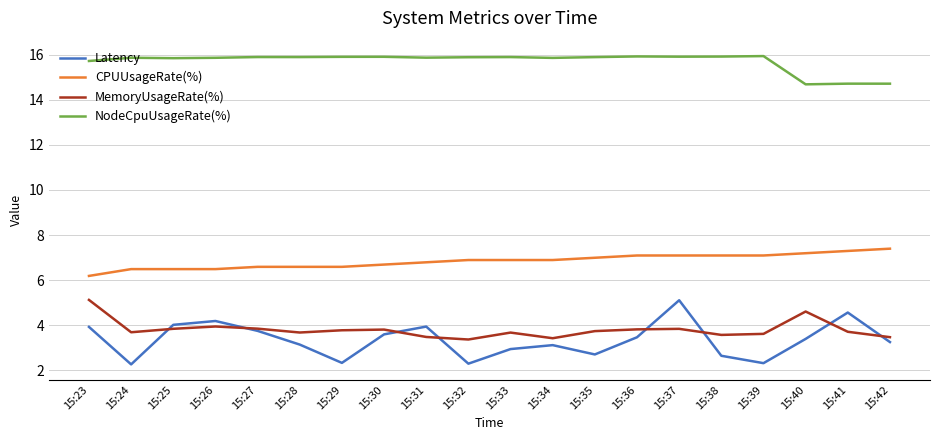

What is the minimum value shown in the chart?

2.3